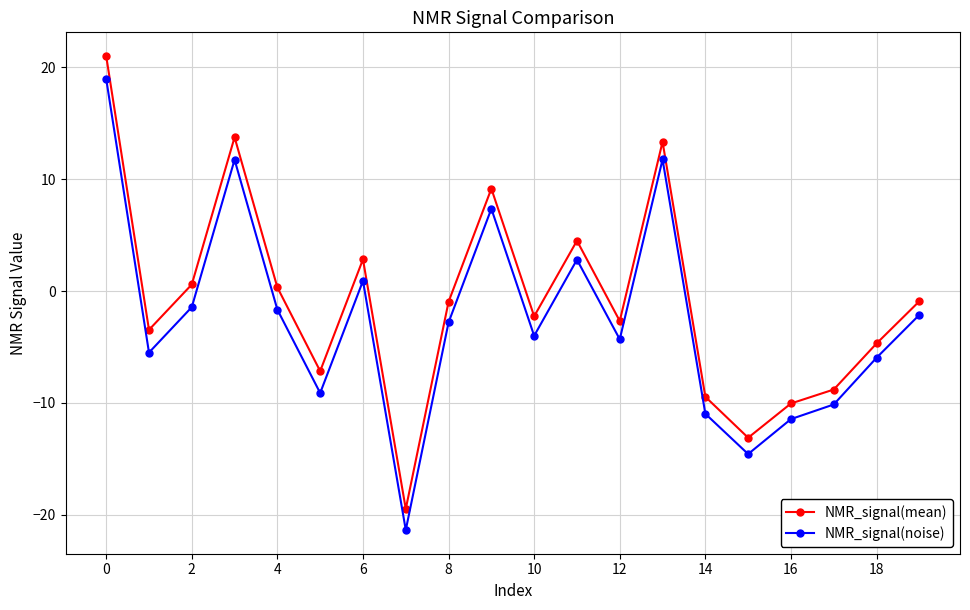

Which series has the widest spread of values?

NMR_signal(mean)